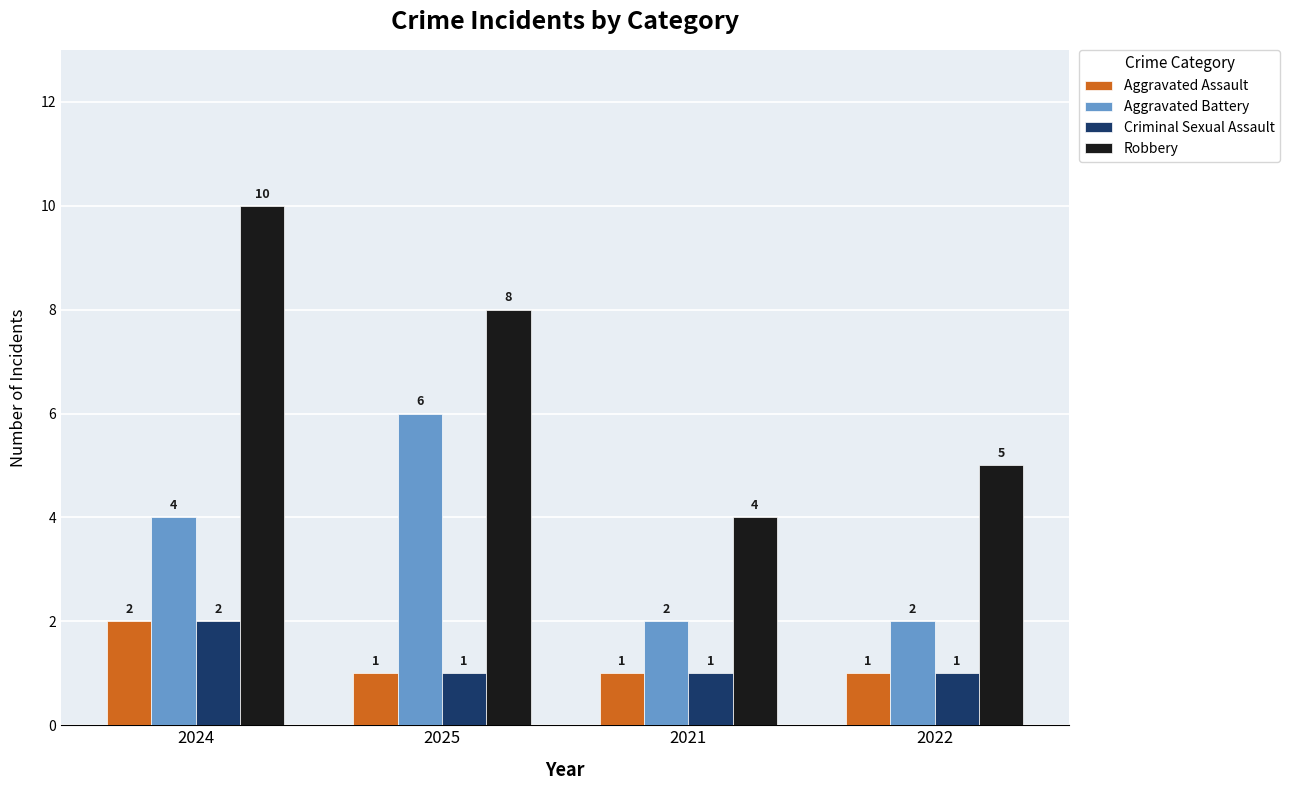

Which series has the largest range (max minus min)?

Robbery